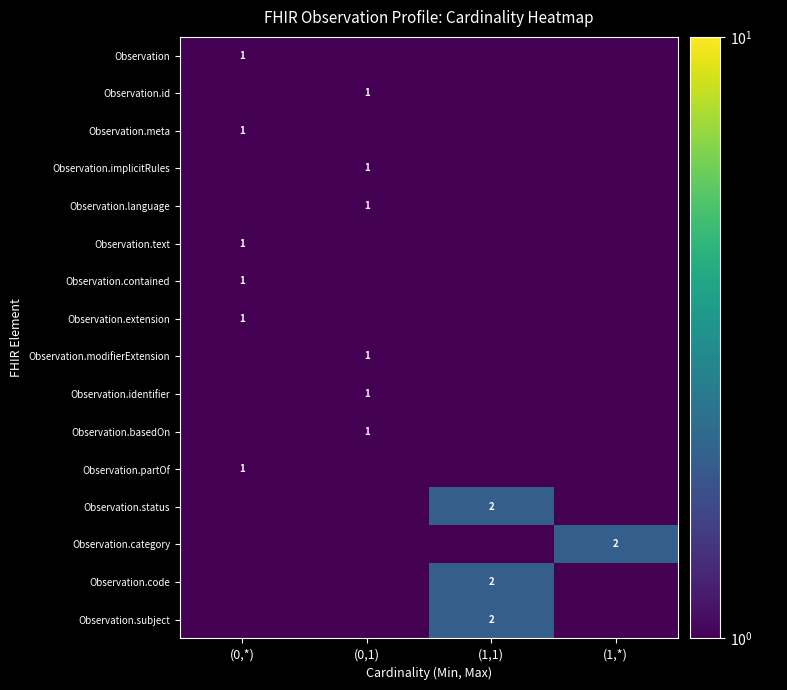

Between (1,*) and (0,*), which is larger?

(0,*)